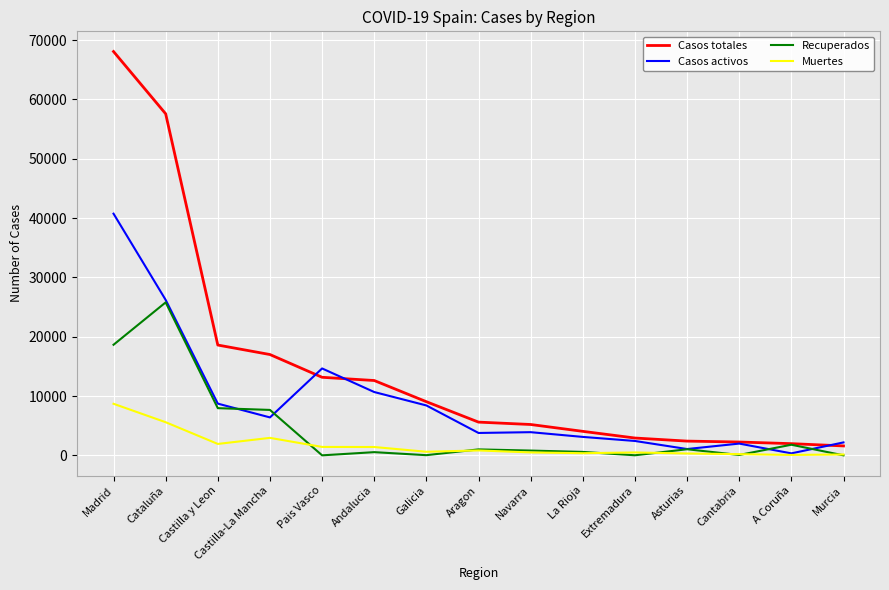

Read the Muertes value at Madrid.

8691